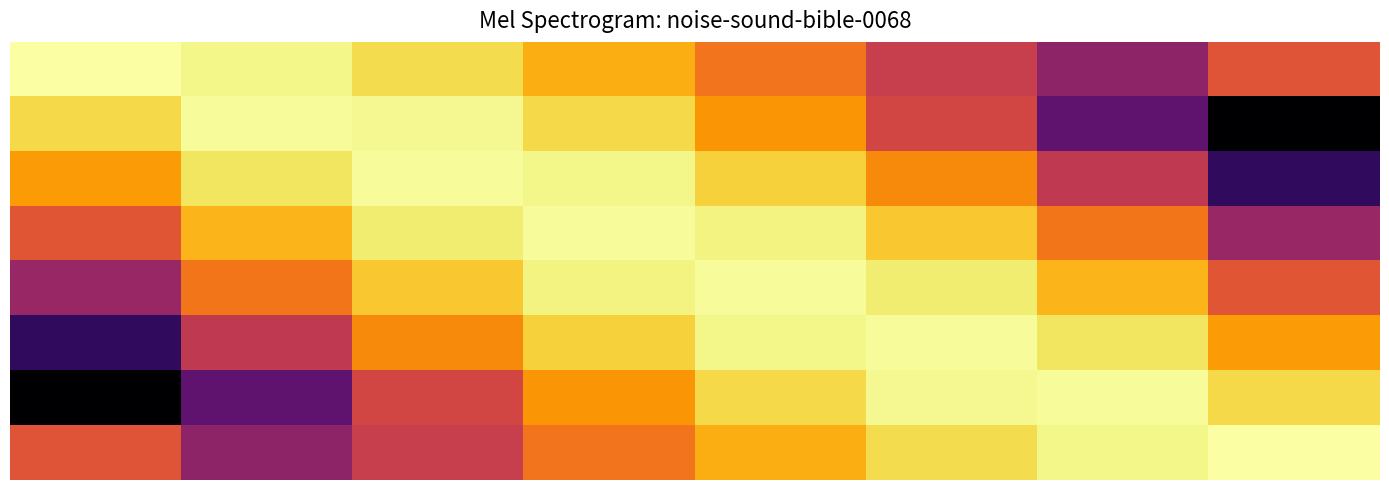

What is the maximum value shown in the chart?

-0.6